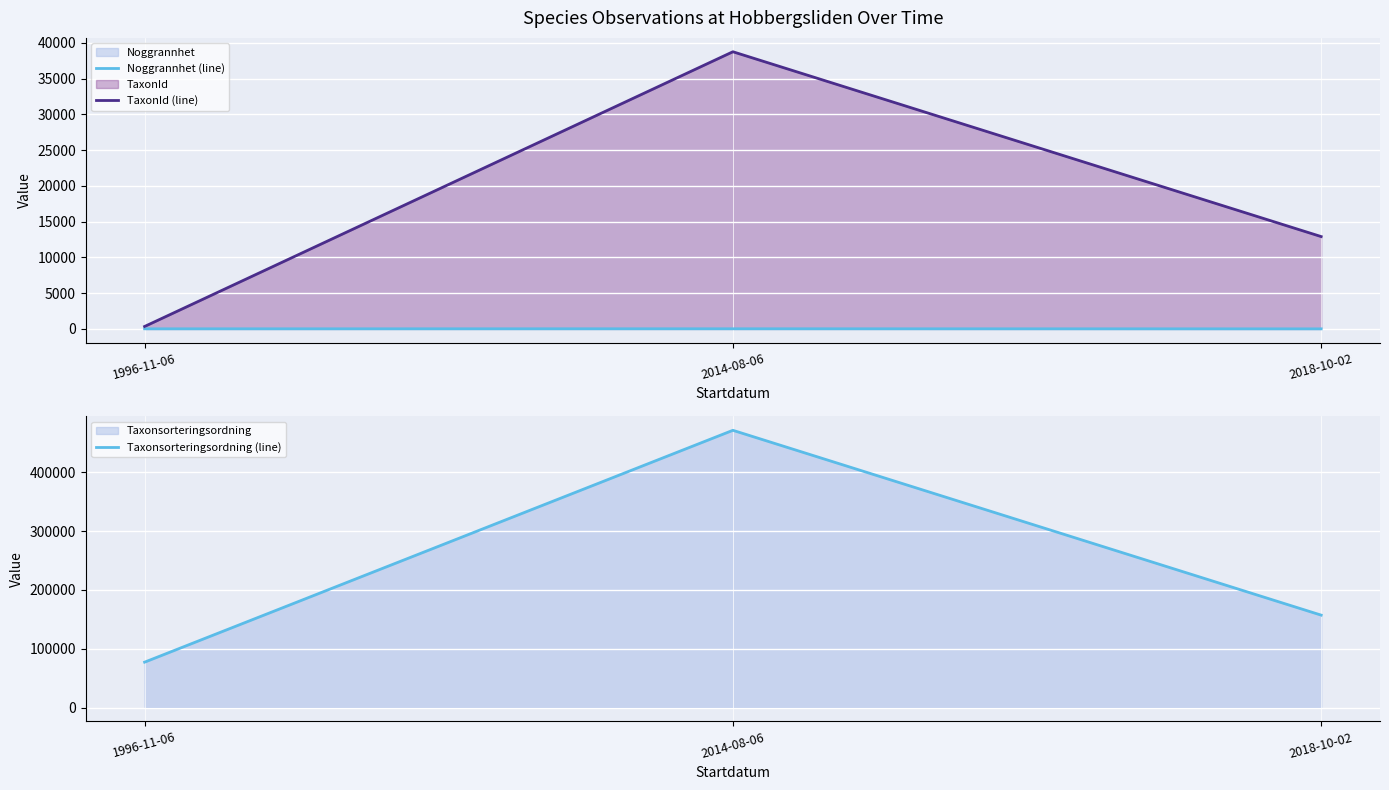

True or false: TaxonId (line) has a value of 116 at 1996-11-06.

False